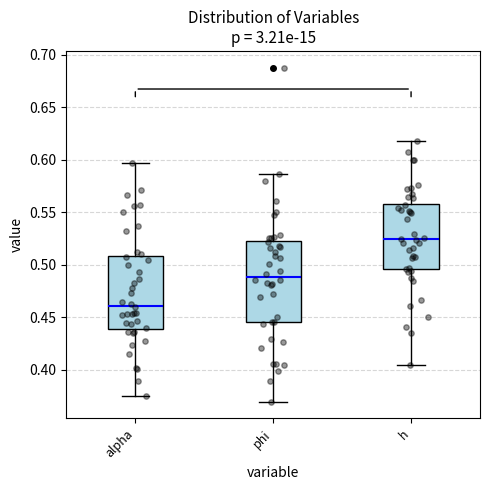

Which box's median line is the lowest?

alpha